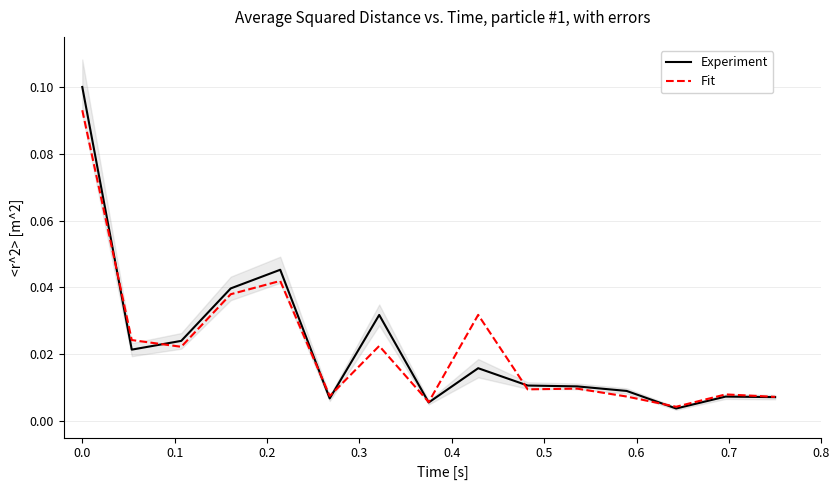

Which series has the largest total across all categories?

Experiment